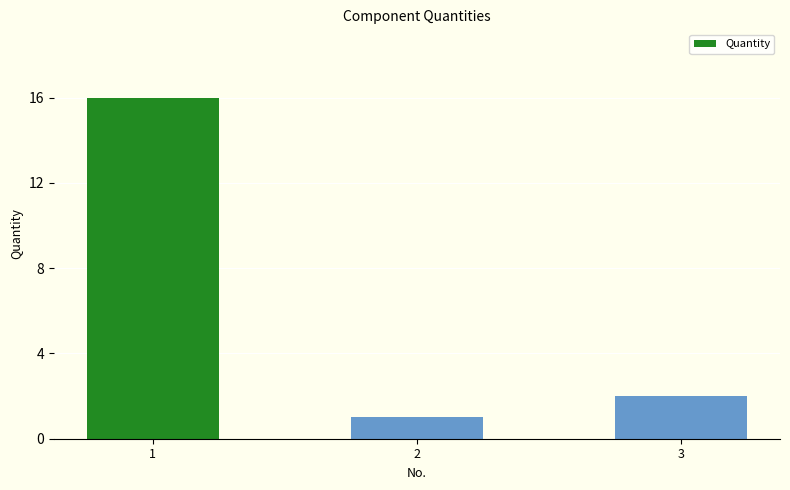

Rank the categories by value from highest to lowest.

1, 3, 2